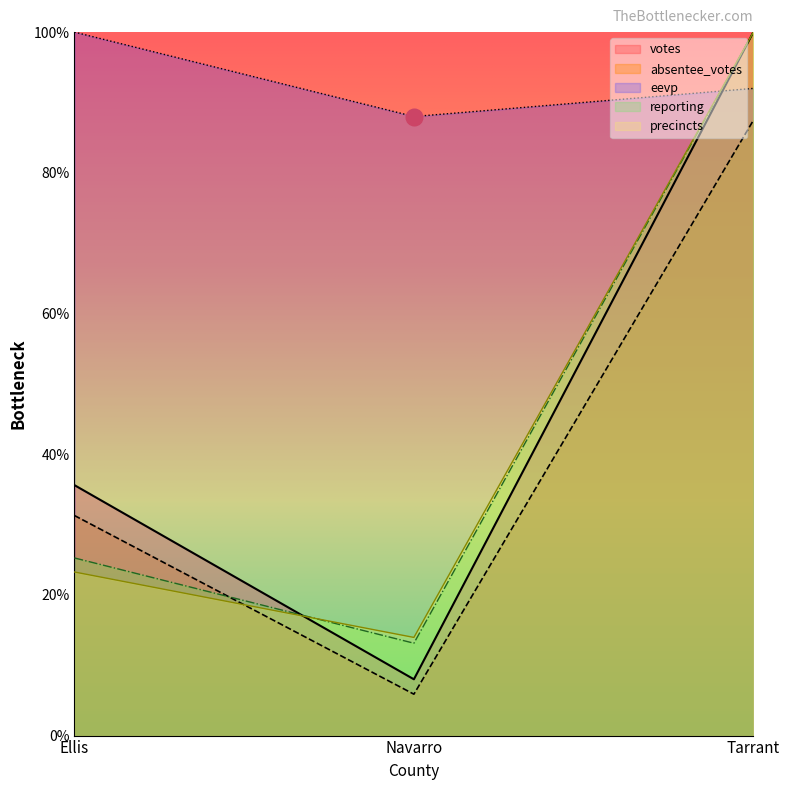

Which series has the largest range (max minus min)?

votes